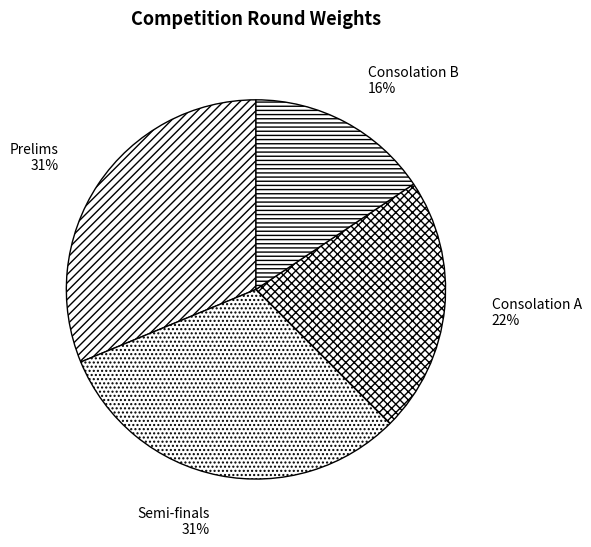

The Semi-finals slice represents 23% of the pie. True or false?

False